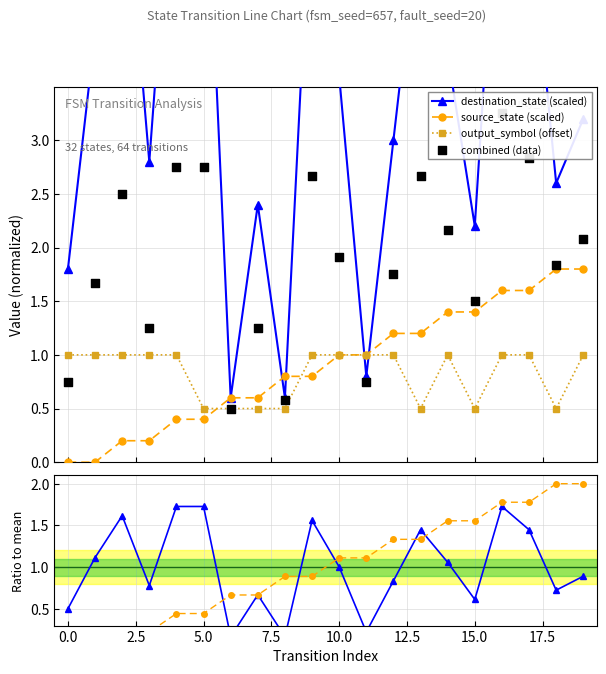

What is the value of the output_symbol (offset) point at the 11th from the left?

1.0